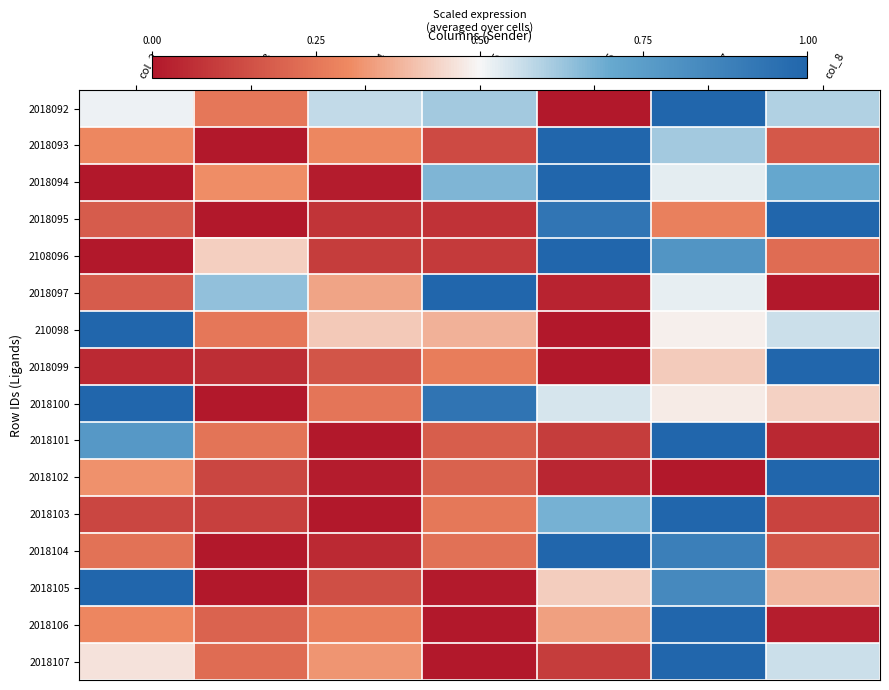

Reading left to right, extract all data points from this chart.

2018092: col_2=0.5	col_3=0.3	col_4=0.6	col_5=0.6	col_6=0.0	col_7=1.0	col_8=0.6
2018093: col_2=0.3	col_3=0.0	col_4=0.3	col_5=0.1	col_6=1.0	col_7=0.6	col_8=0.2
2018094: col_2=0.0	col_3=0.3	col_4=0.0	col_5=0.7	col_6=1.0	col_7=0.5	col_8=0.7
2018095: col_2=0.2	col_3=0.0	col_4=0.1	col_5=0.1	col_6=0.9	col_7=0.3	col_8=1.0
2108096: col_2=0.0	col_3=0.4	col_4=0.1	col_5=0.1	col_6=1.0	col_7=0.8	col_8=0.2
2018097: col_2=0.2	col_3=0.6	col_4=0.3	col_5=1.0	col_6=0.0	col_7=0.5	col_8=0.0
210098: col_2=1.0	col_3=0.3	col_4=0.4	col_5=0.4	col_6=0.0	col_7=0.5	col_8=0.6
2018099: col_2=0.1	col_3=0.1	col_4=0.2	col_5=0.3	col_6=0.0	col_7=0.4	col_8=1.0
2018100: col_2=1.0	col_3=0.0	col_4=0.2	col_5=0.9	col_6=0.5	col_7=0.5	col_8=0.4
2018101: col_2=0.8	col_3=0.2	col_4=0.0	col_5=0.2	col_6=0.1	col_7=1.0	col_8=0.0
2018102: col_2=0.3	col_3=0.1	col_4=0.0	col_5=0.2	col_6=0.0	col_7=0.0	col_8=1.0
2018103: col_2=0.1	col_3=0.1	col_4=0.0	col_5=0.3	col_6=0.7	col_7=1.0	col_8=0.1
2018104: col_2=0.2	col_3=0.0	col_4=0.1	col_5=0.2	col_6=1.0	col_7=0.9	col_8=0.2
2018105: col_2=1.0	col_3=0.0	col_4=0.1	col_5=0.0	col_6=0.4	col_7=0.8	col_8=0.4
2018106: col_2=0.3	col_3=0.2	col_4=0.3	col_5=0.0	col_6=0.3	col_7=1.0	col_8=0.0
2018107: col_2=0.5	col_3=0.2	col_4=0.3	col_5=0.0	col_6=0.1	col_7=1.0	col_8=0.6